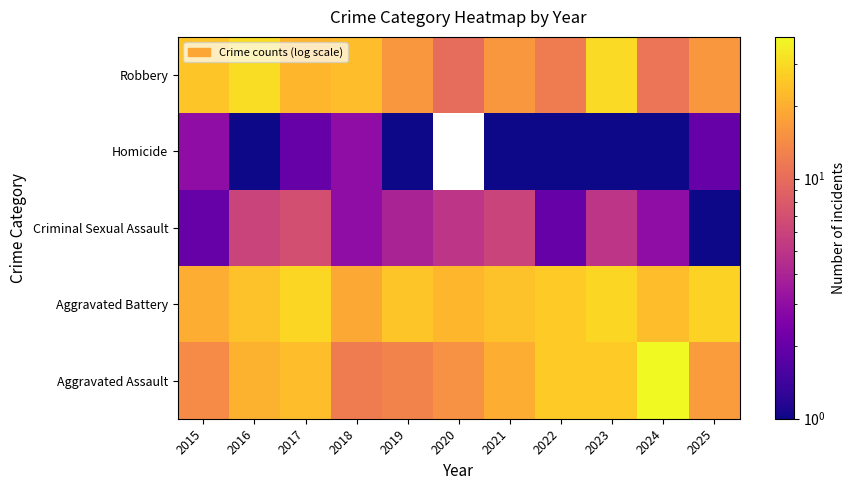

List the labels in order of Homicide value, smallest first.

2016, 2019, 2021, 2022, 2023, 2024, 2017, 2025, 2015, 2018, 2020